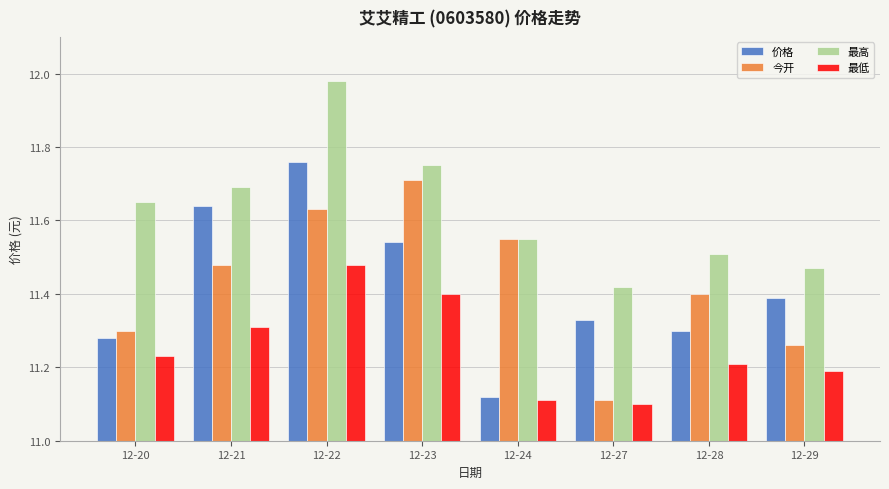

What is the spread (max minus min) of values at 12-27?

0.3